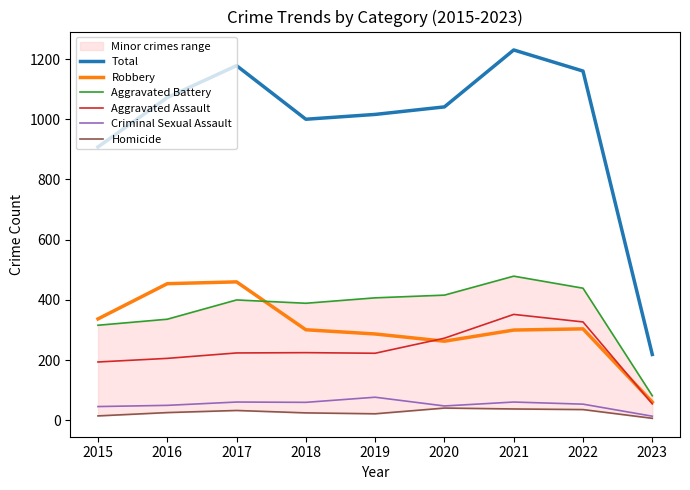

Is this an area chart (filled region under the line)?

No